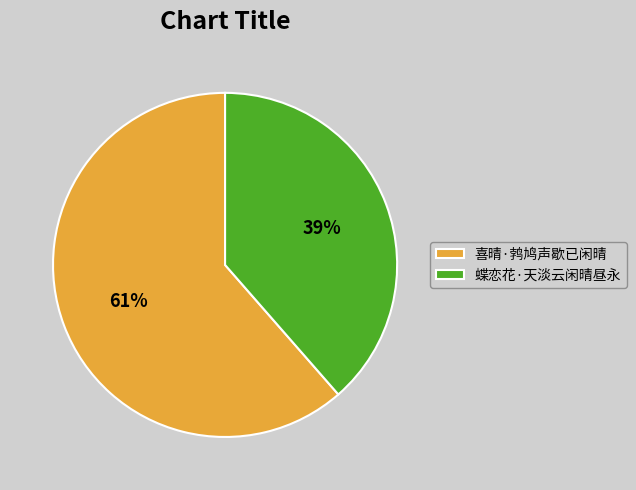

The 喜晴·鹁鸠声歇已闲晴 slice represents 73% of the pie. True or false?

False